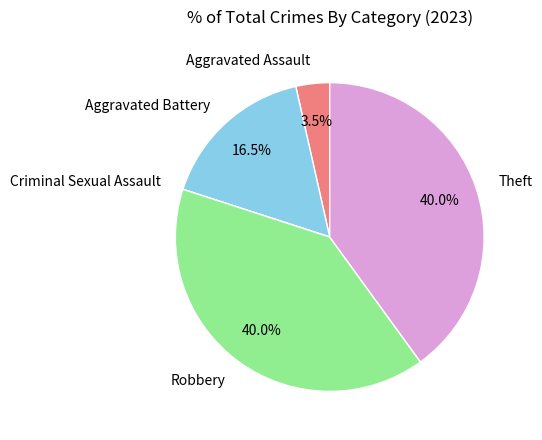

Is there a majority slice in this chart?

No